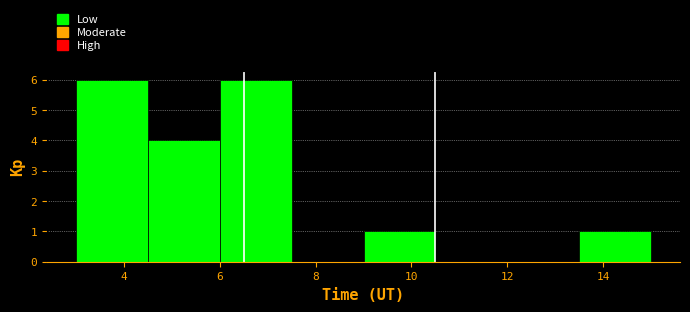

Reading left to right, transcribe this chart: for each bar, give the range it covers on the x-axis and its height. Neither the bar edges nor the heights are printed on the chart, so give them approximately, as read against the axes.

3.0 to 4.5: 6
4.5 to 6.0: 4
6.0 to 7.5: 6
7.5 to 9.0: 0
9.0 to 10.5: 1
10.5 to 12.0: 0
12.0 to 13.5: 0
13.5 to 15.0: 1